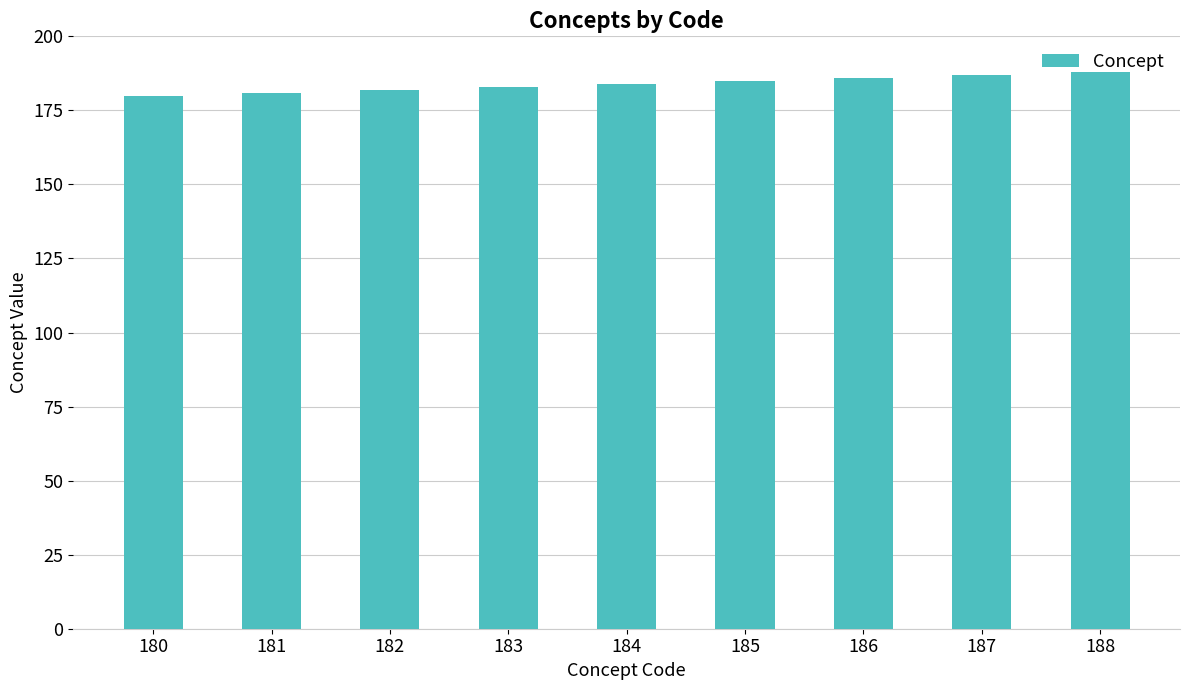

Approximately how many times larger is the value at 188 compared to 185?

1.0